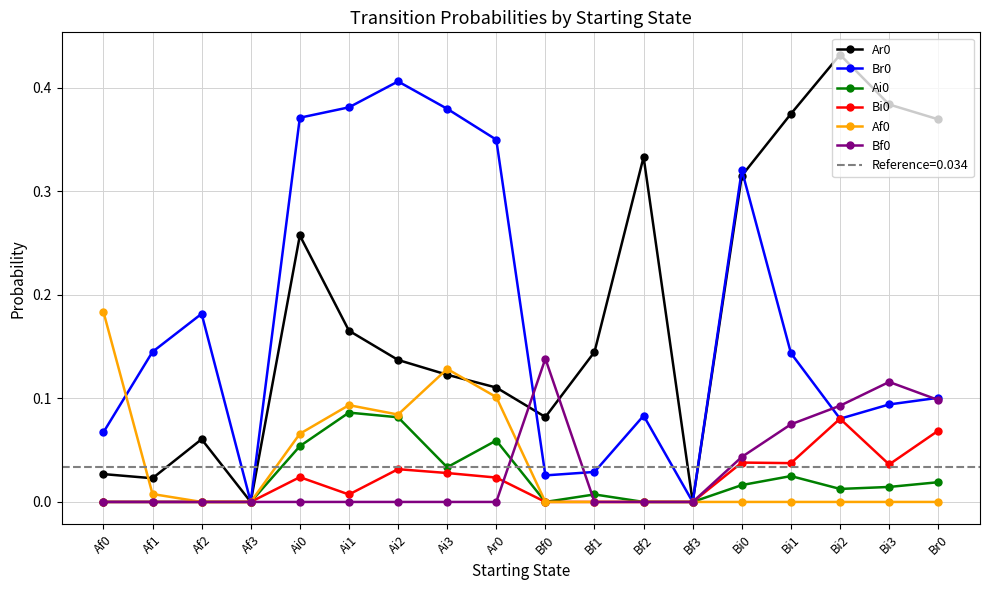

Which label corresponds to the largest value in the chart?

Bi2